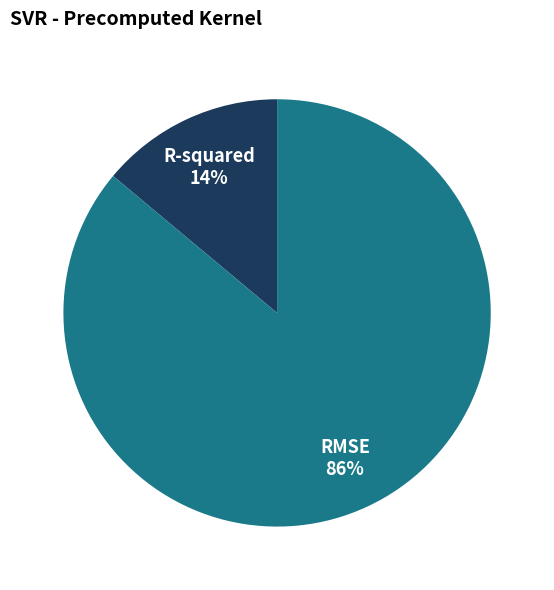

The R-squared slice represents 24% of the pie. True or false?

False